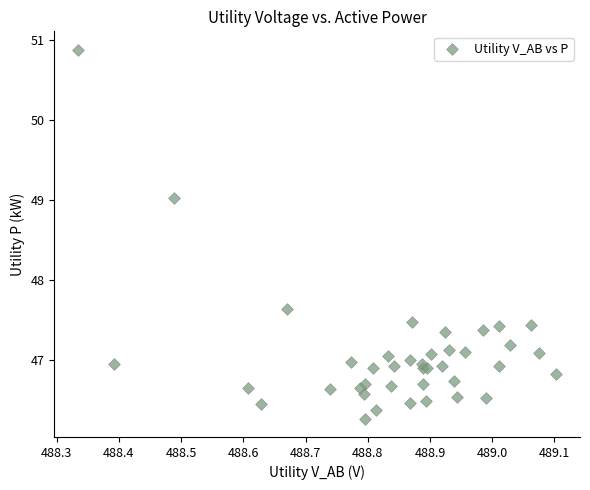

What Y value in the scatter plot is closest to 48?

47.6